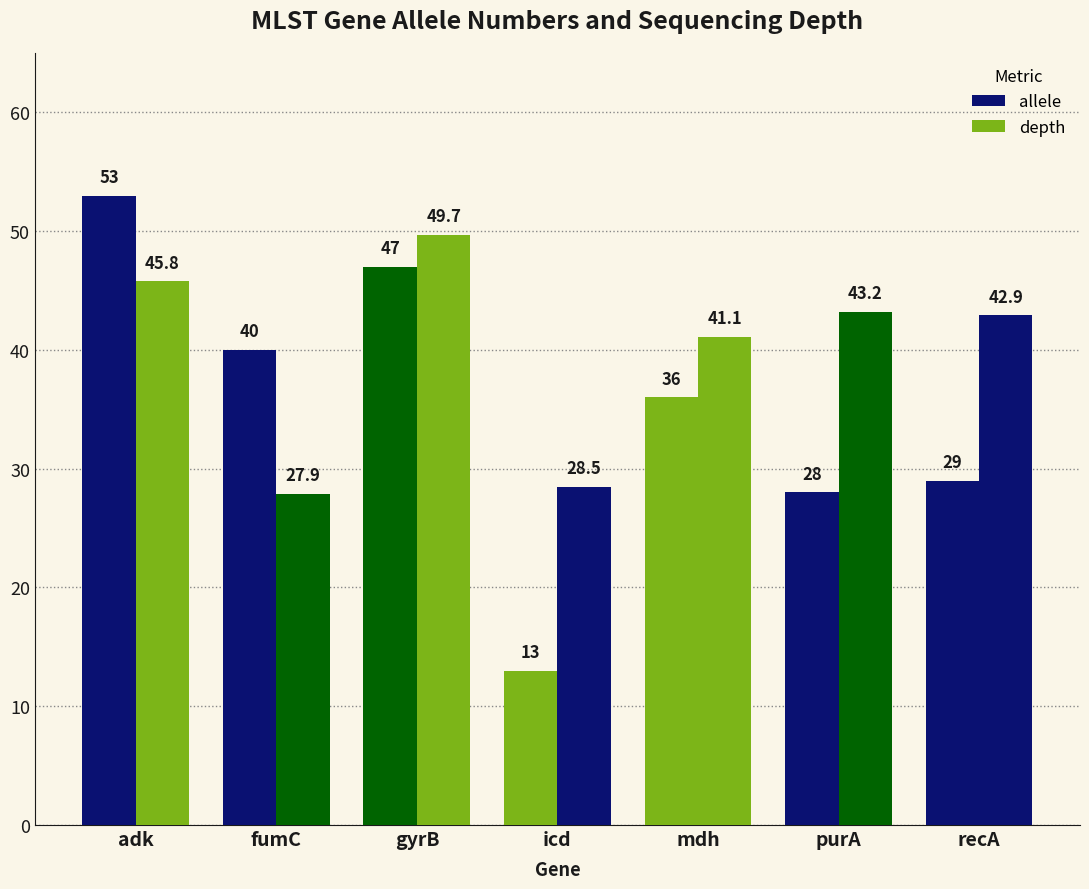

Is the value of allele at fumC greater than the value of depth at fumC?

Yes